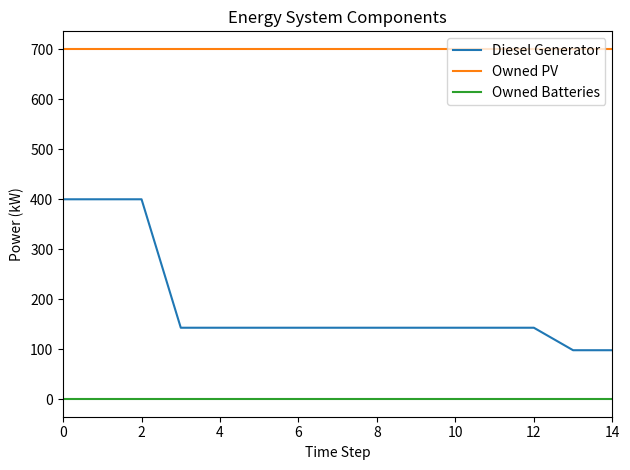

True or false: Owned PV and Owned Batteries cross at least once.

False